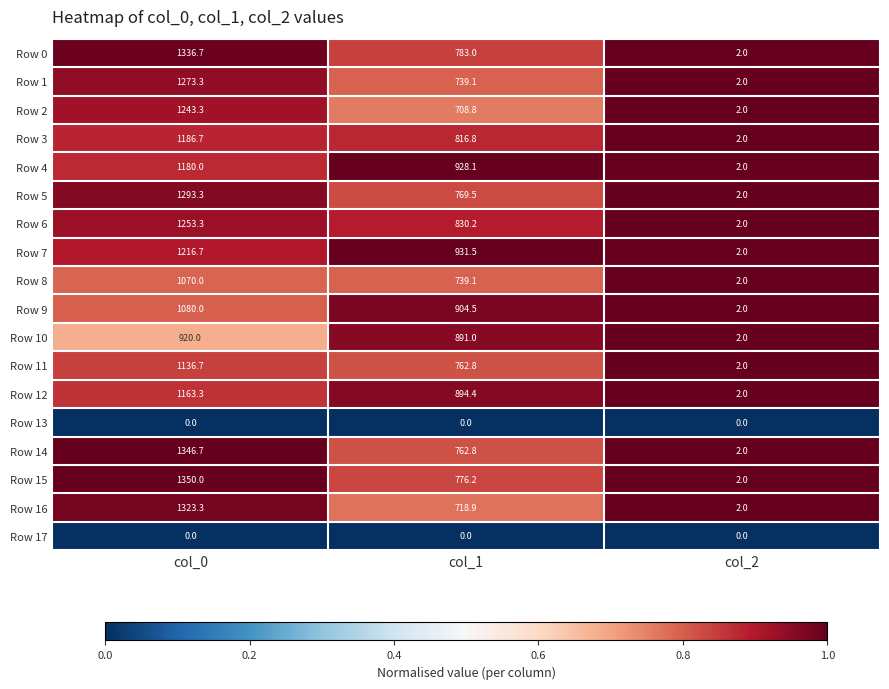

Which series has the largest total across all categories?

Row 7